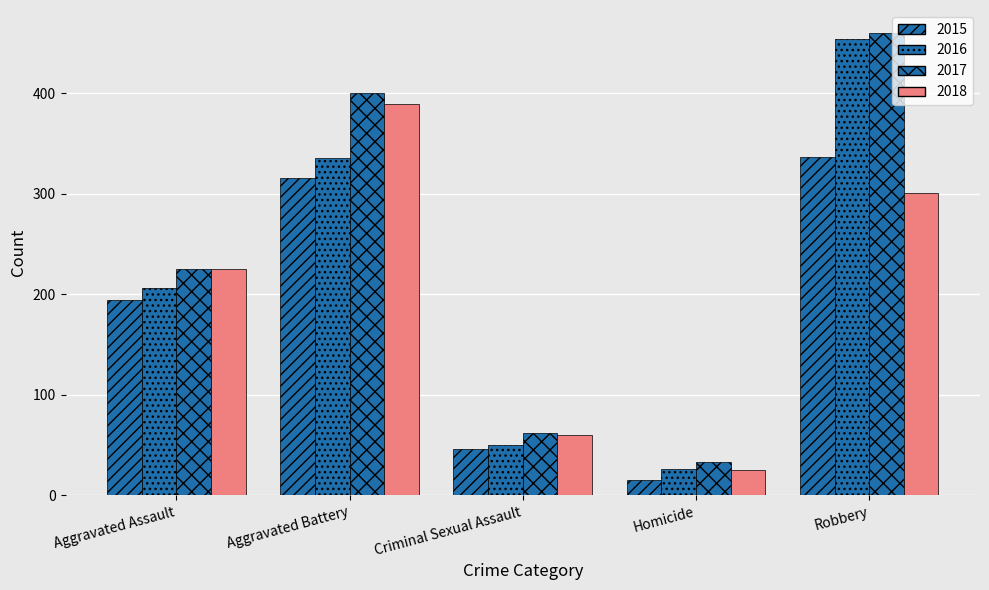

What is the value of the 2016 bar at the 3rd from the left?

50